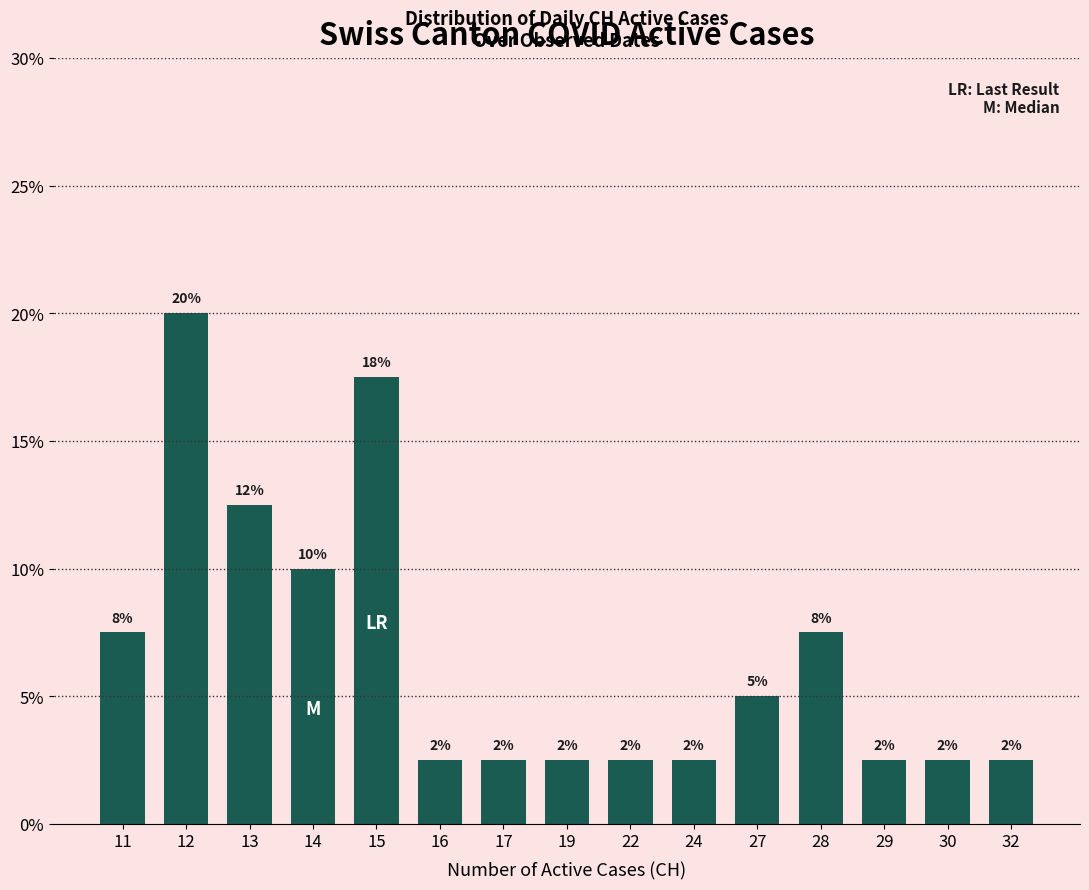

What is the sum of the values at 14 and 19?

12.5